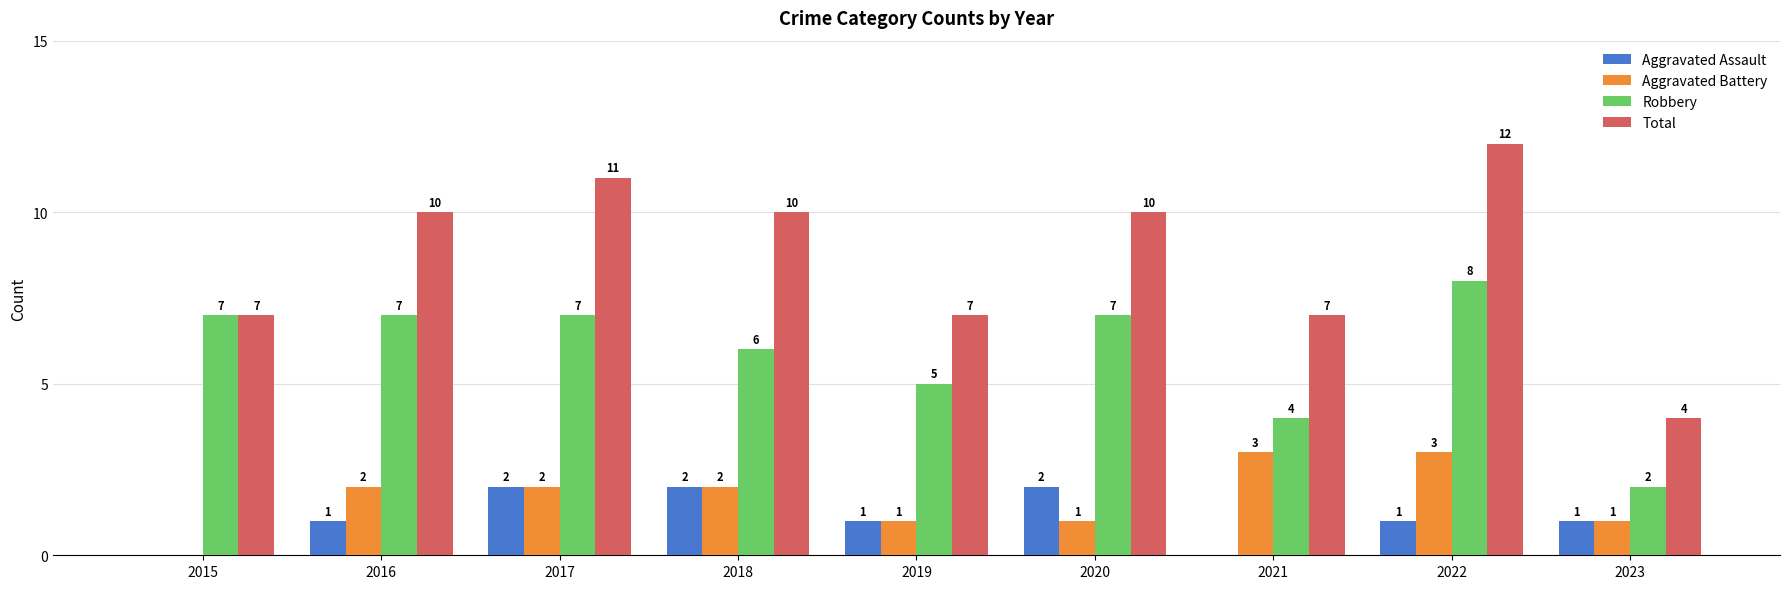

Which series changed the most between 2019 and 2021?

Aggravated Battery